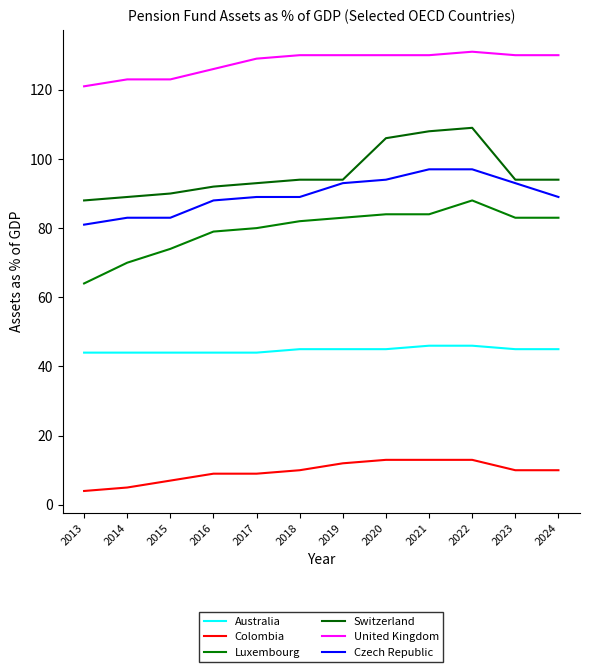

Is the value of Czech Republic at 2013 greater than the value of Luxembourg at 2015?

Yes